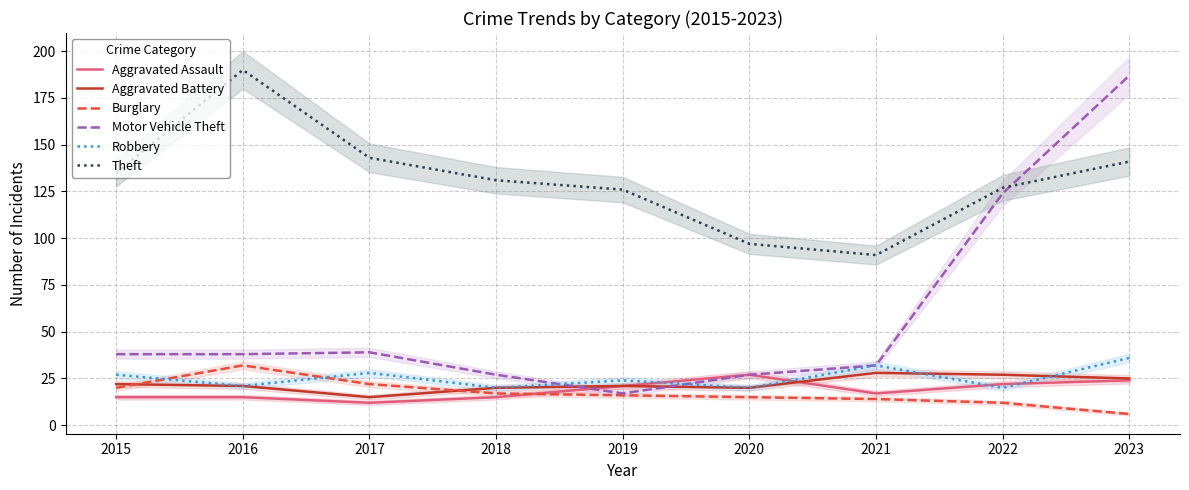

What is the spread (max minus min) of values at 2021?

77